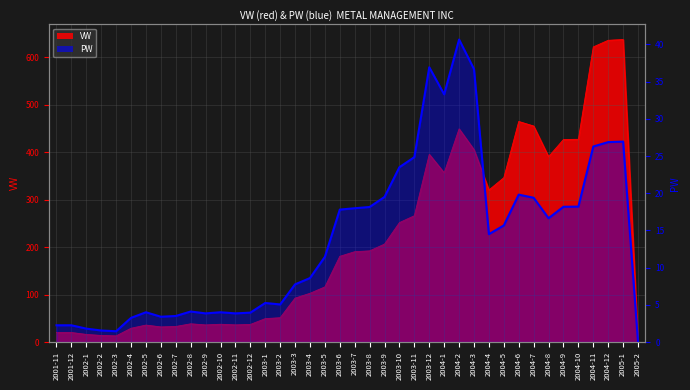

Which series has the largest total across all categories?

VW